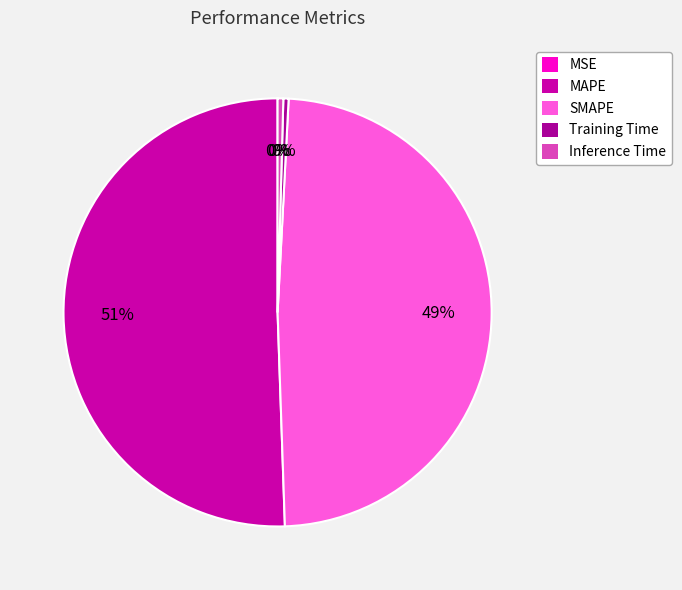

What is the majority slice?

MAPE